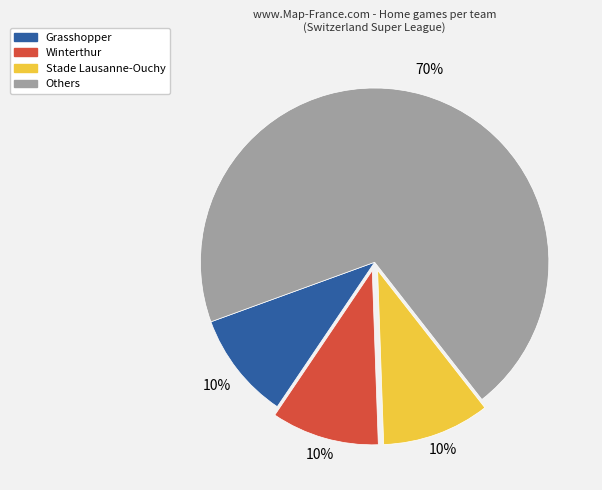

Is there any slice that represents more than half of the pie?

Yes